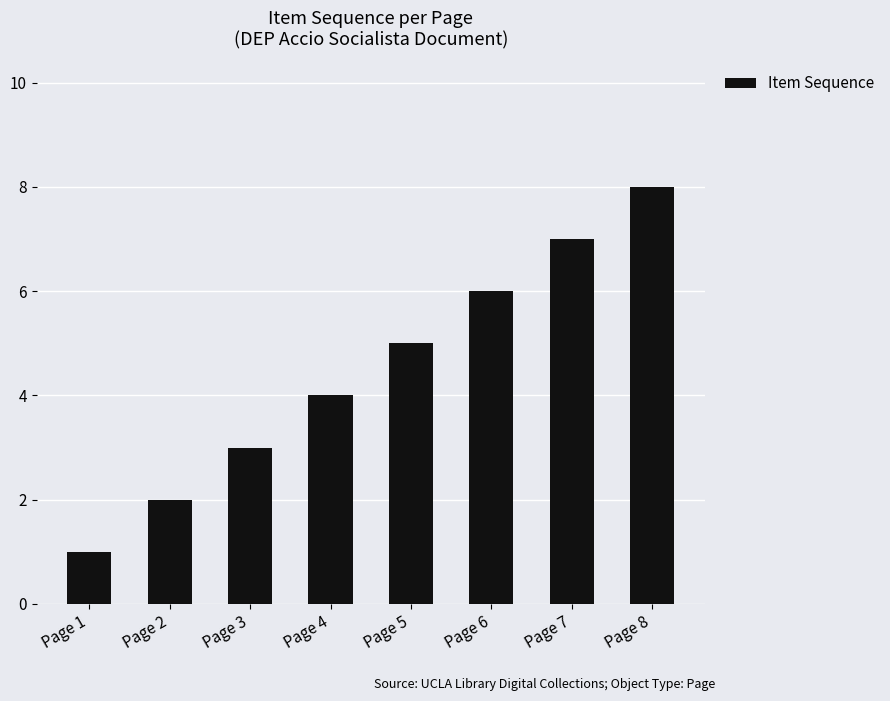

What is the smallest value displayed?

1